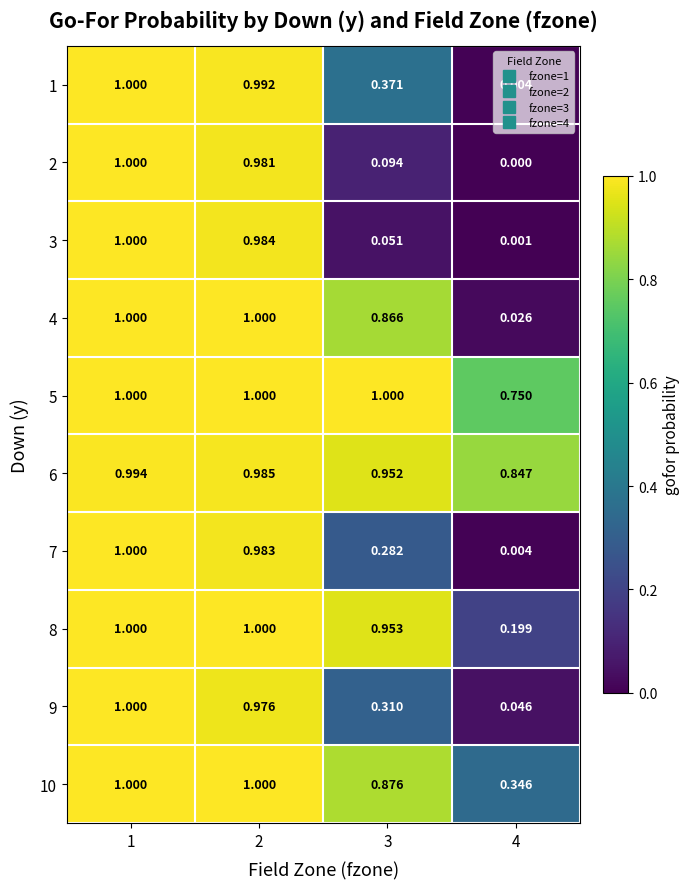

Is the value of 2 at 2 greater than the value of 1 at 2?

No